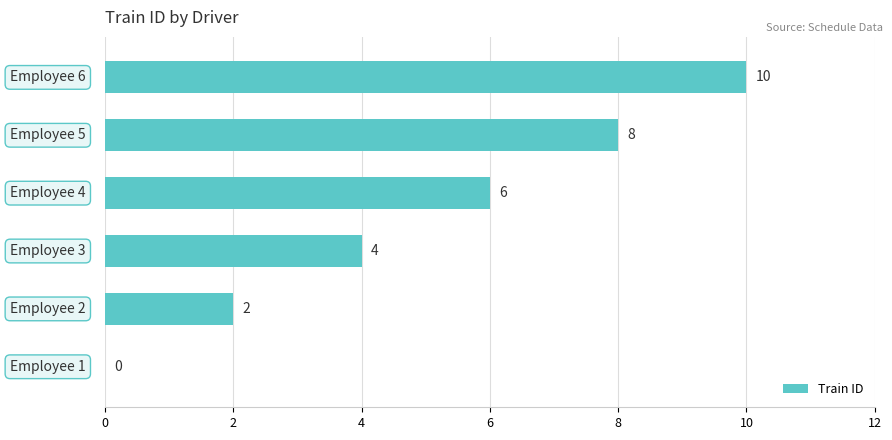

What is the sum of all values?

30